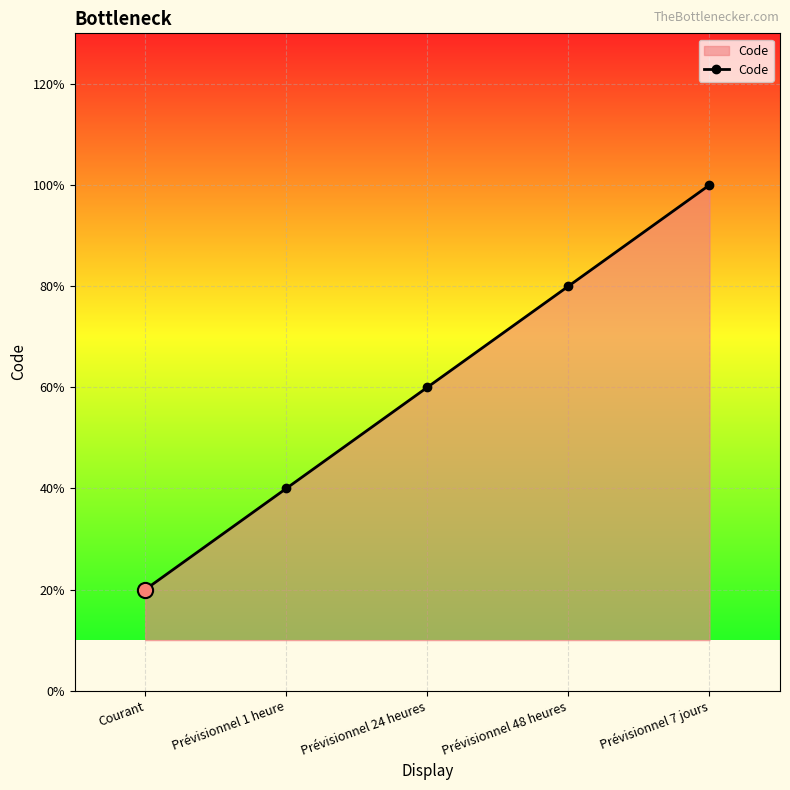

Which has a higher value, Prévisionnel 48 heures or Prévisionnel 1 heure?

Prévisionnel 48 heures